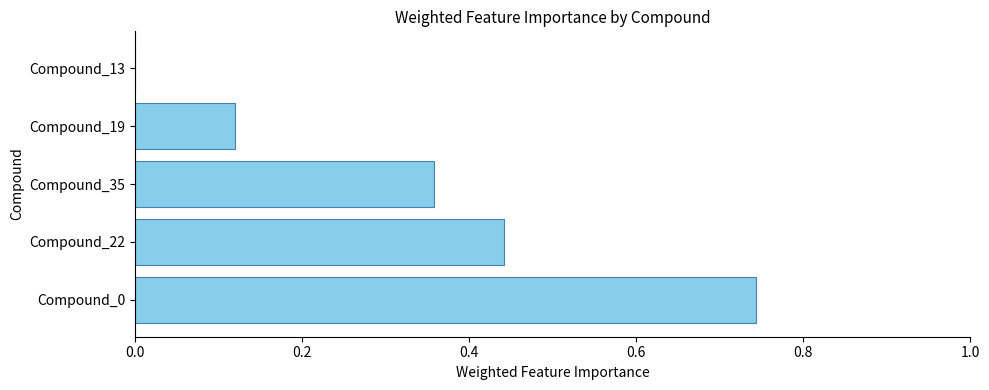

What is the sum of all values?

1.7